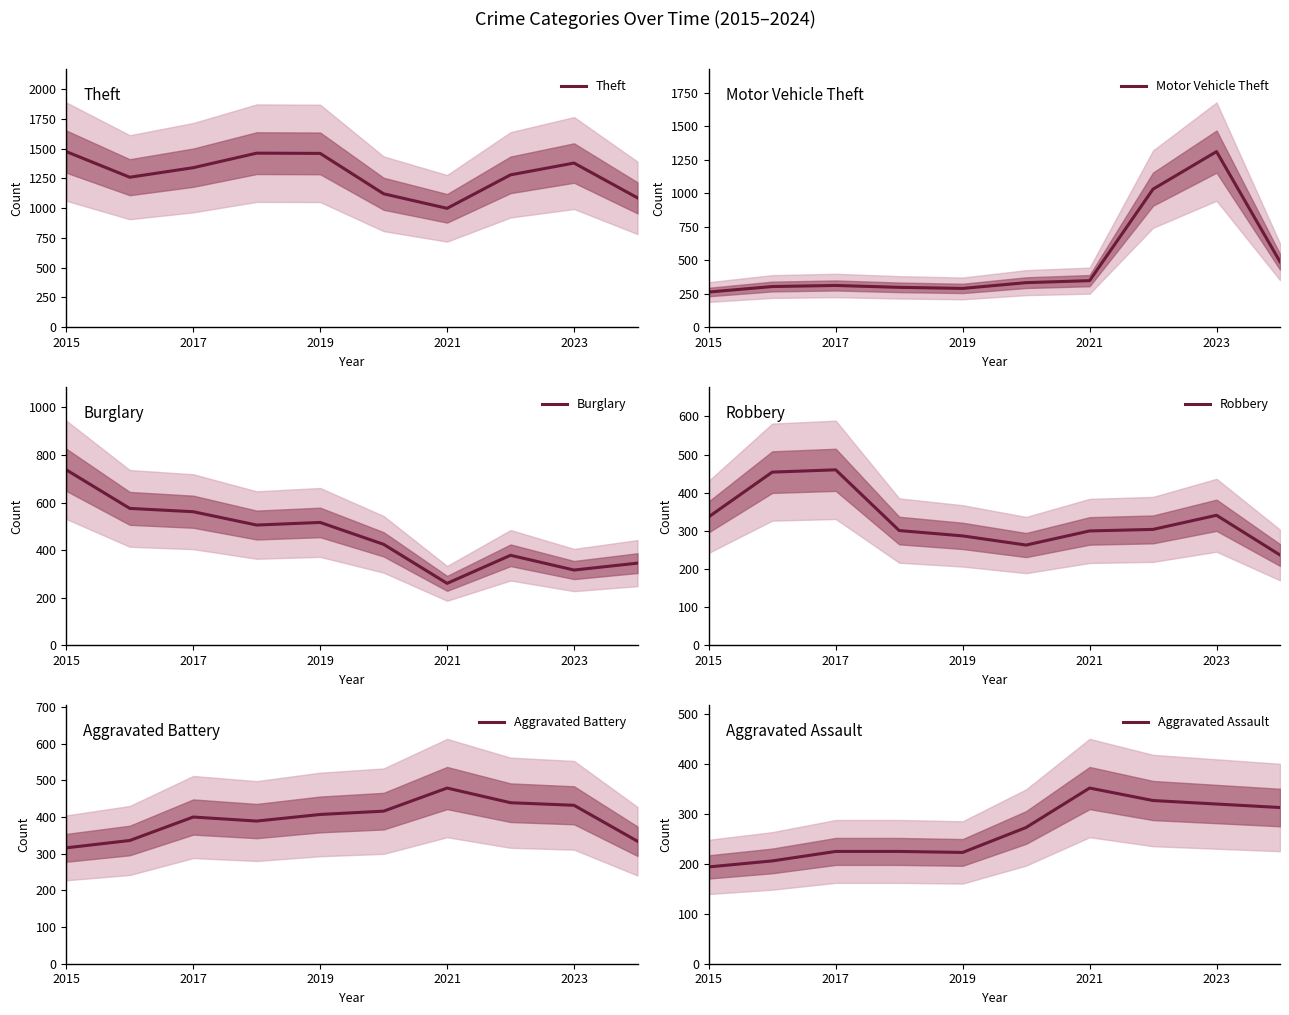

What is the maximum value shown in the chart?

1474